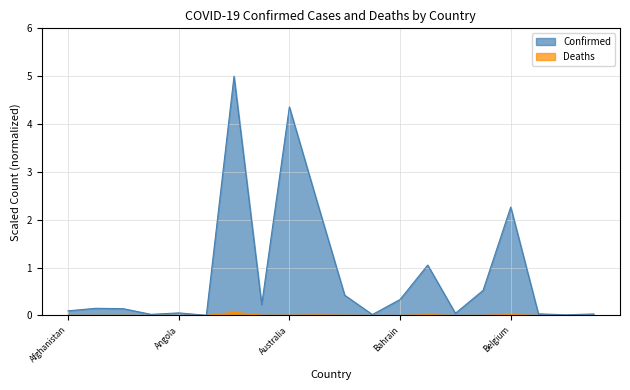

Between Belarus and Angola, which is larger?

Belarus